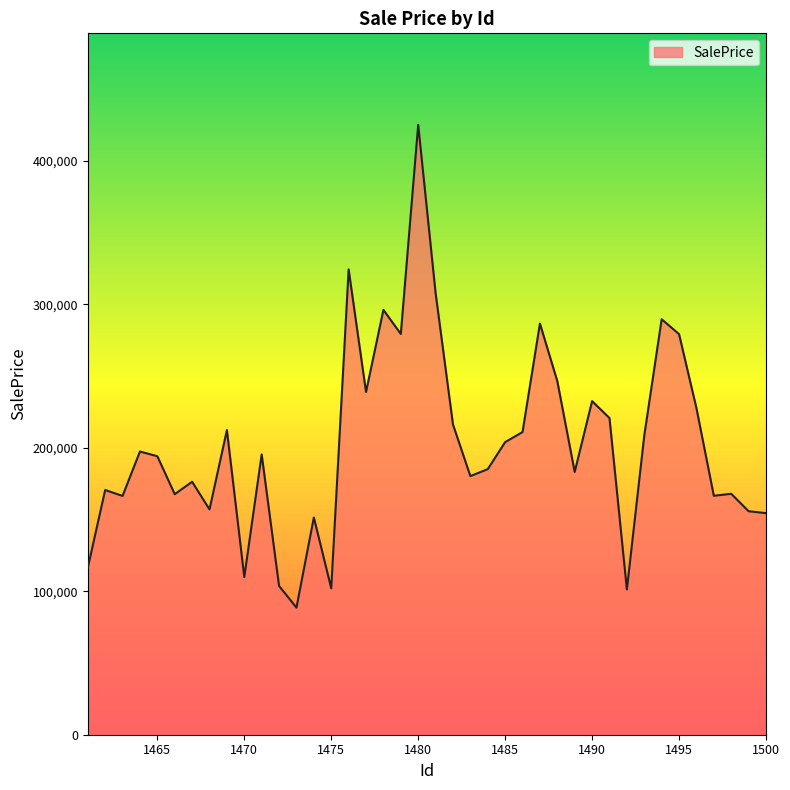

What is the greatest value displayed?

425201.0